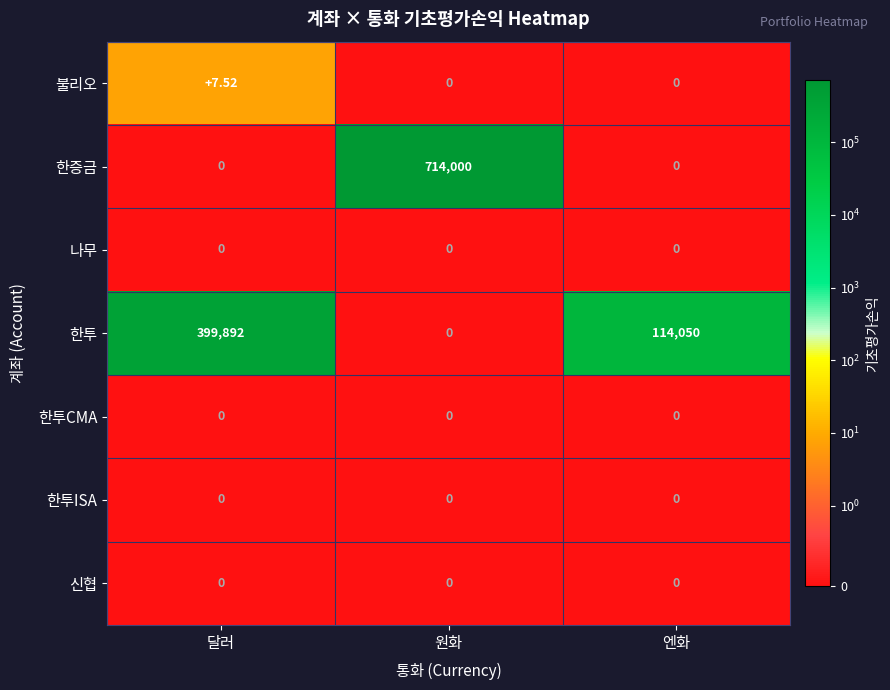

At which label does 한증금 reach its peak?

원화